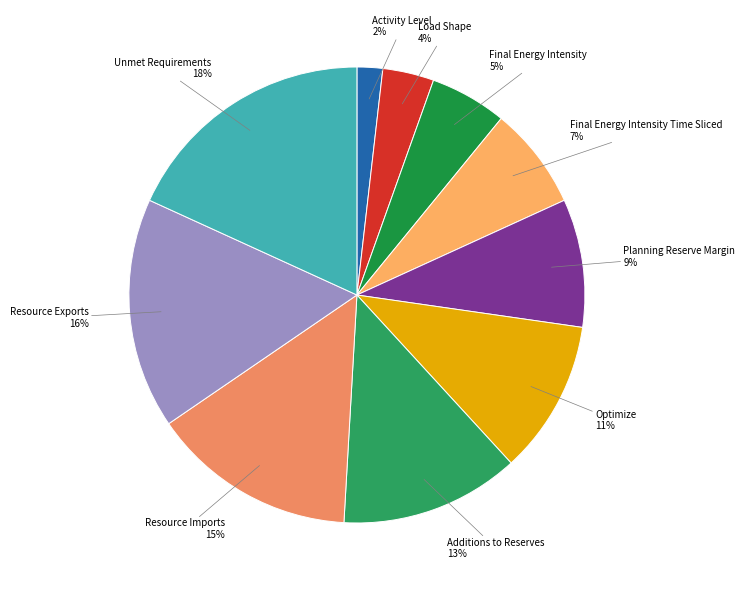

Which slice is the largest?

Unmet Requirements